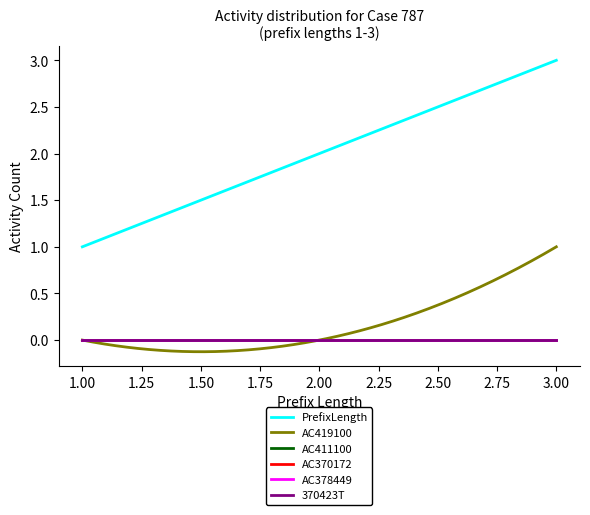

How many positive values does the AC419100 series have?

1